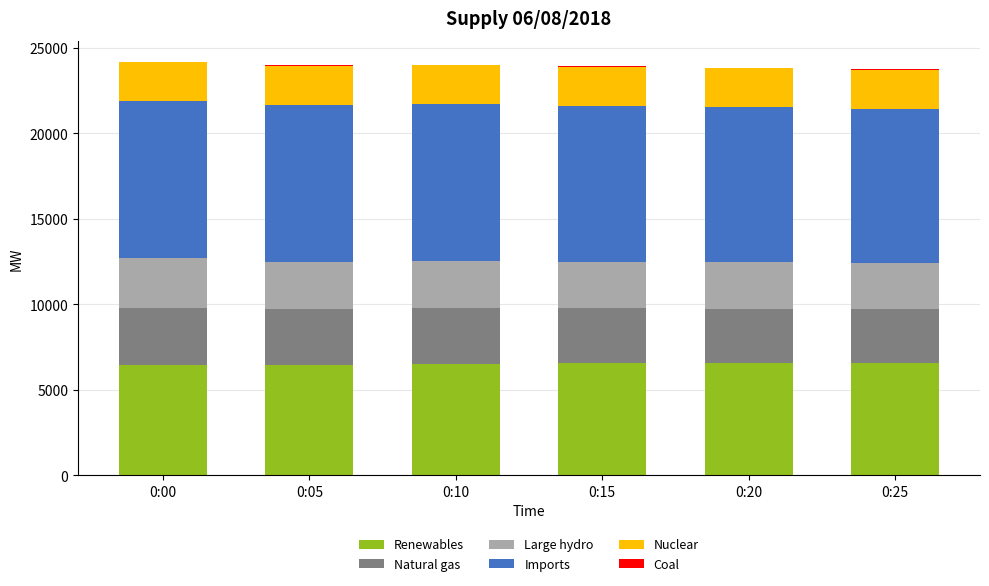

At which label is Natural gas closest to 3224?

0:15